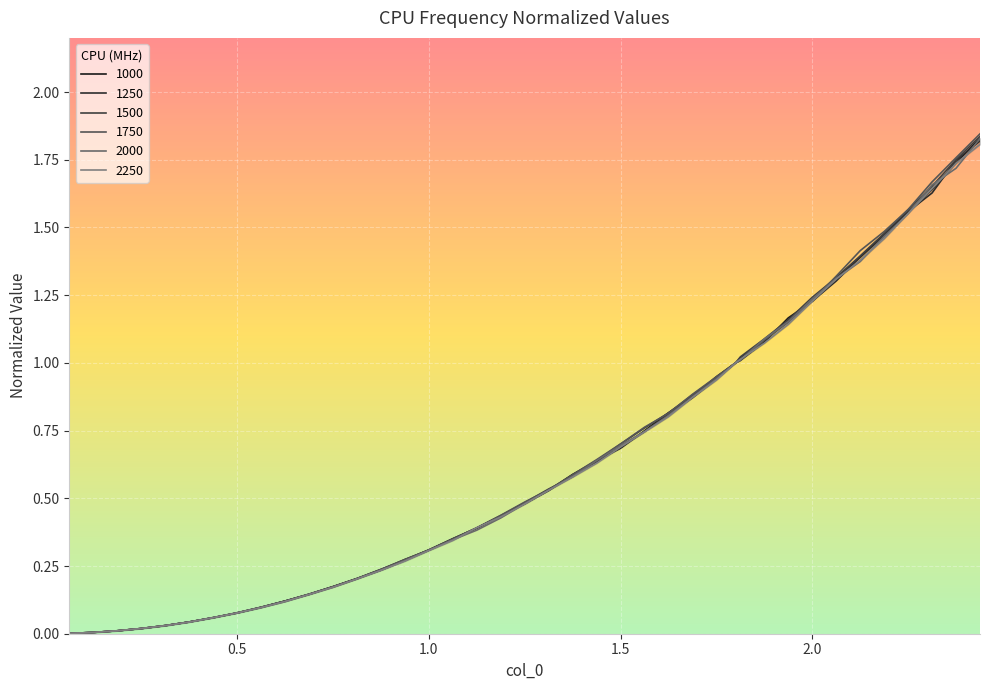

At which category is the sum across all series the highest?

2.4375